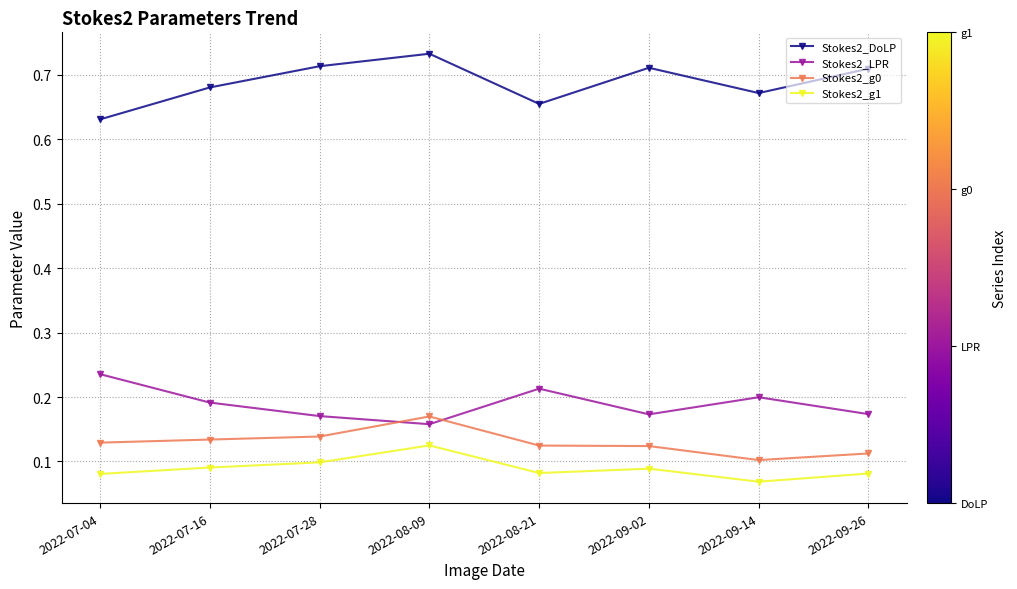

What is the label of the 4th point from the right?

2022-08-21